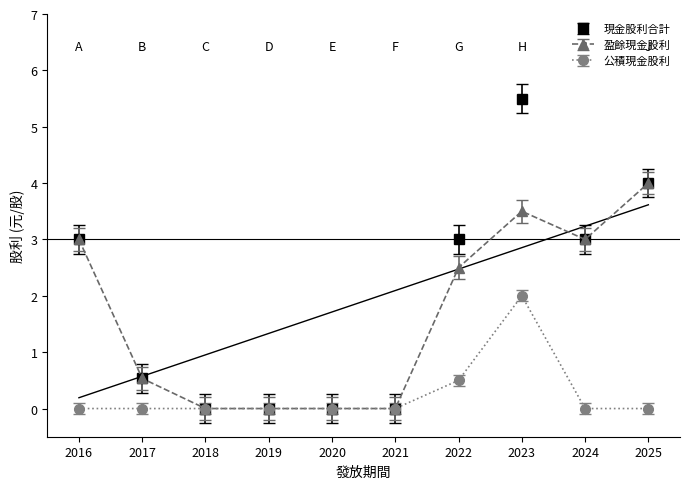

What is the difference between the 現金股利合計 values at 2016 and 2018?

3.0